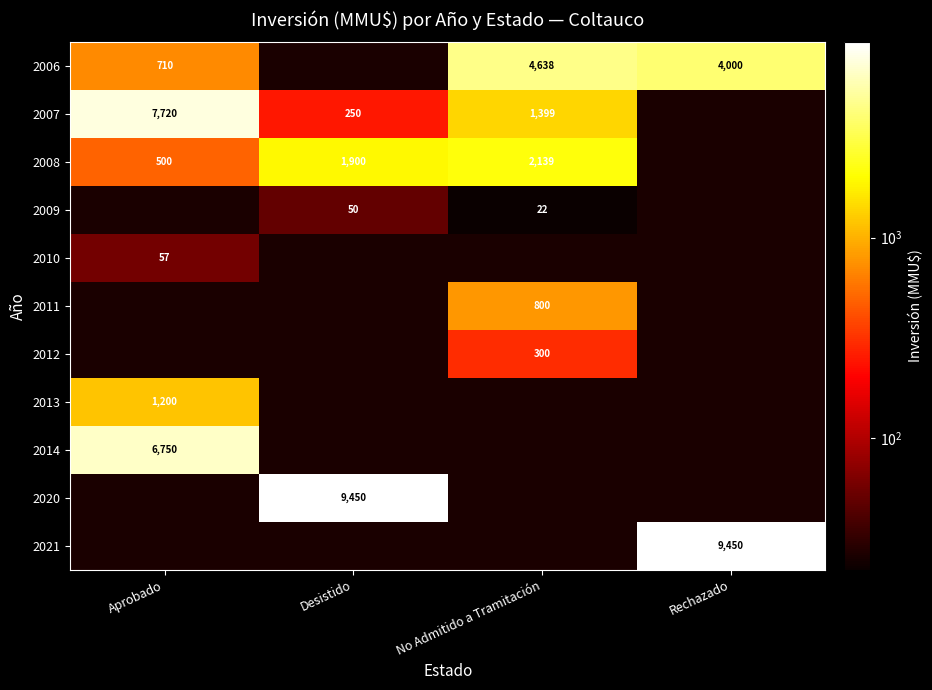

The value of 2010 at Aprobado is 57. True or false?

True